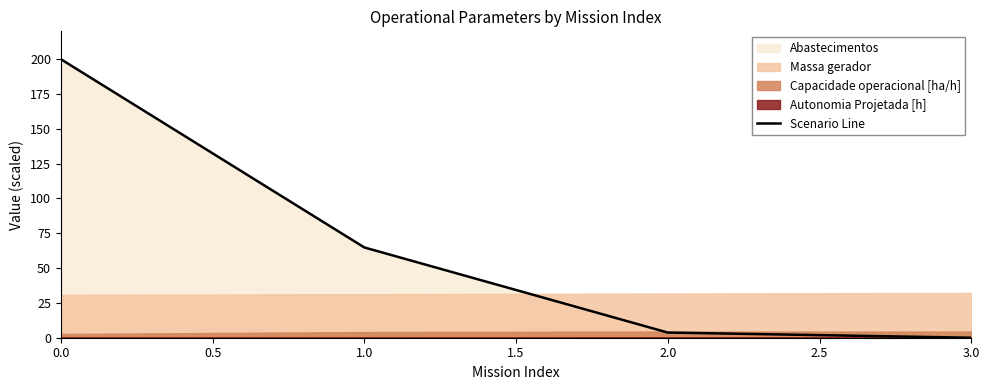

True or false: Scenario Line has more than 1 points higher than both neighbors.

False